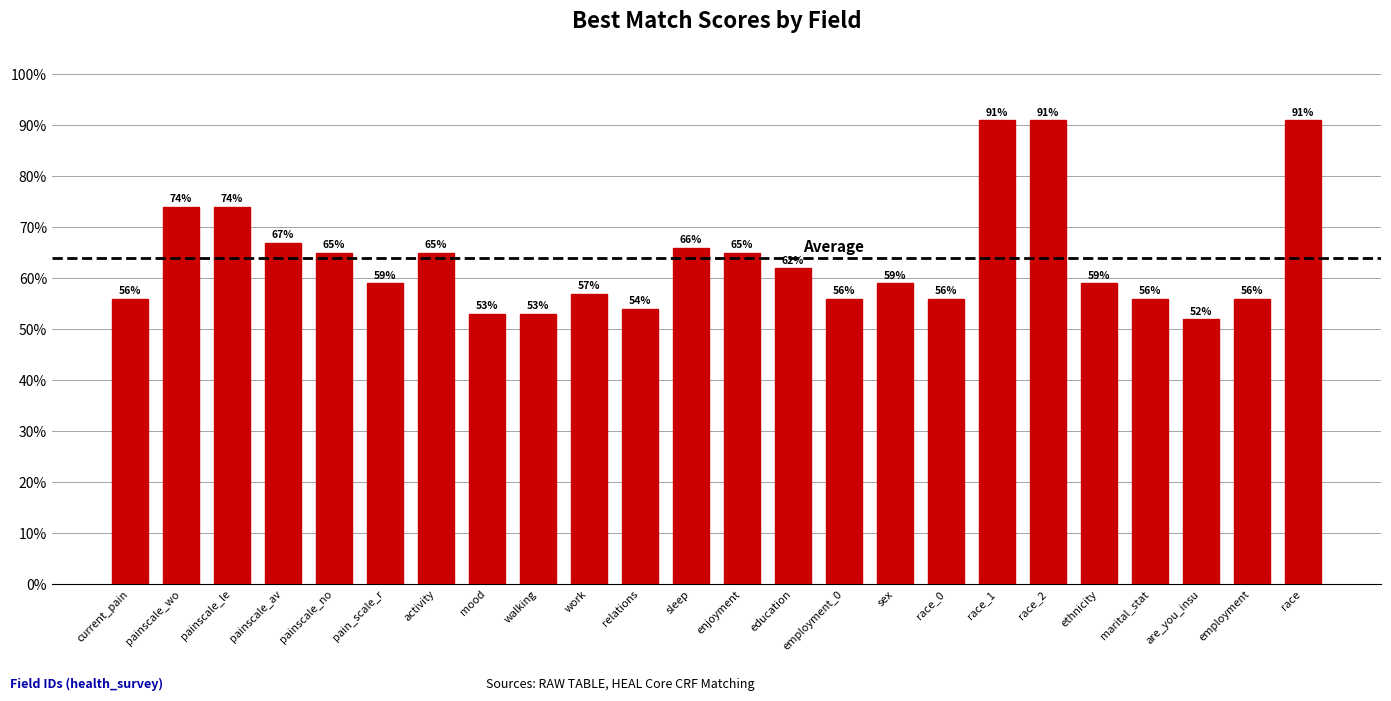

What is the label of the 3rd bar from the right?

are_you_insu